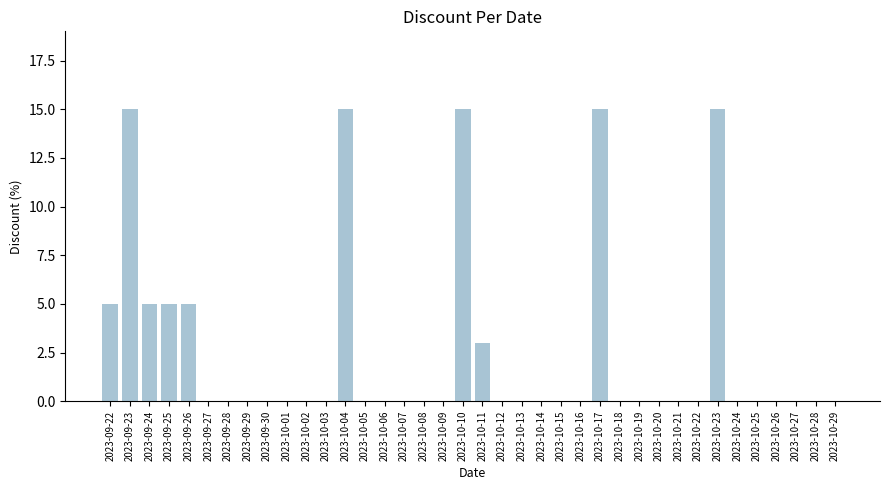

What is the sum of the values at 2023-10-11 and 2023-10-21?

3